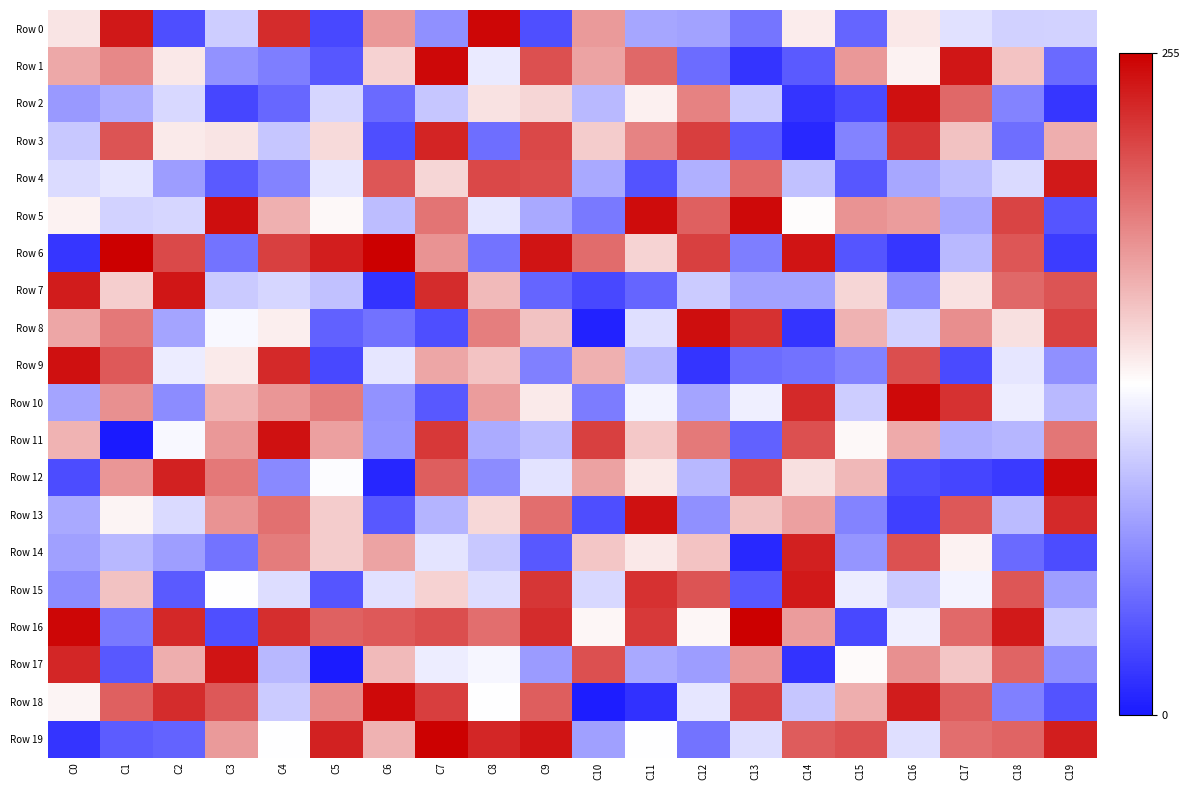

Which series has the largest range (max minus min)?

Row 18